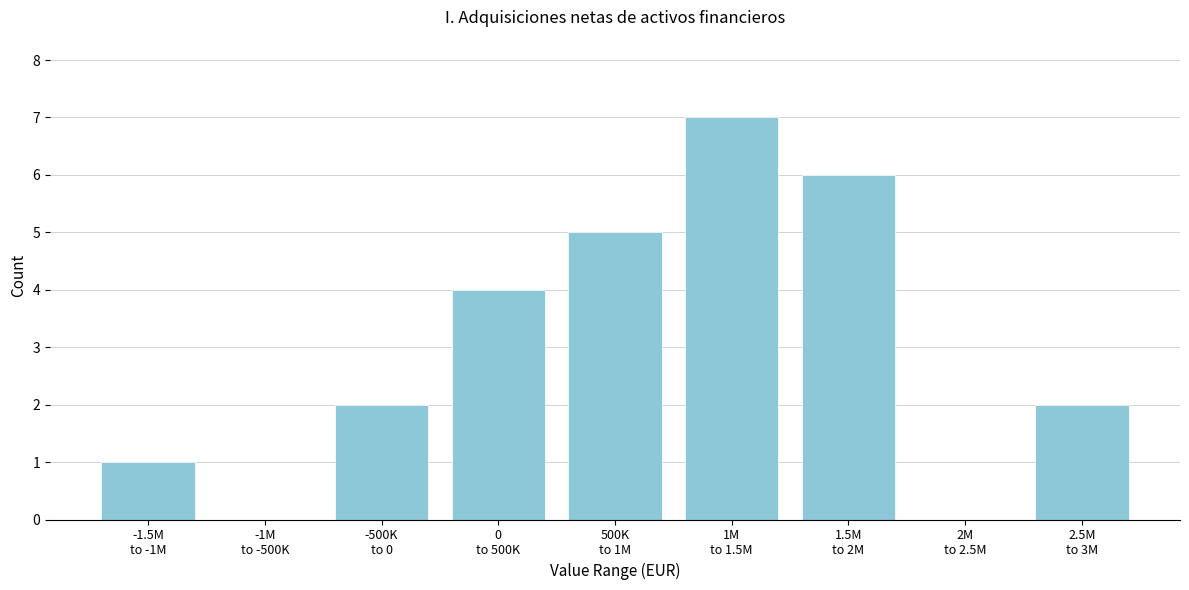

What is the greatest value displayed?

7